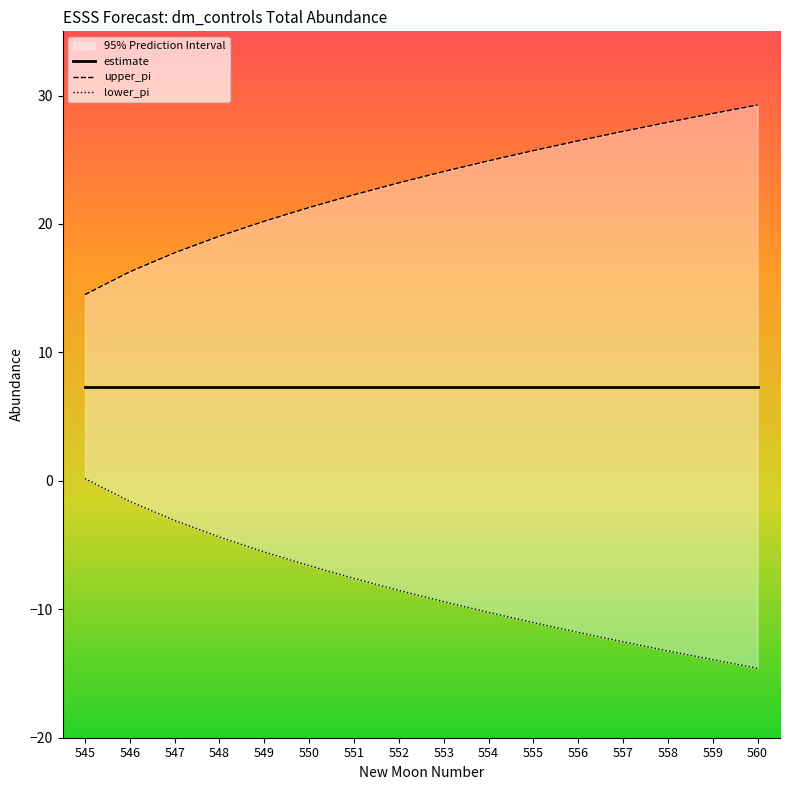

Reading left to right, extract all data points from this chart.

estimate: 7.3	7.3	7.3	7.3	7.3	7.3	7.3	7.3	7.3	7.3	7.3	7.3	7.3	7.3	7.3	7.3
upper_pi: 14.5	16.3	17.8	19.1	20.2	21.3	22.3	23.2	24.1	24.9	25.7	26.5	27.2	27.9	28.6	29.3
lower_pi: 0.2	-1.6	-3.1	-4.4	-5.5	-6.6	-7.6	-8.5	-9.4	-10.2	-11.0	-11.8	-12.5	-13.2	-13.9	-14.6